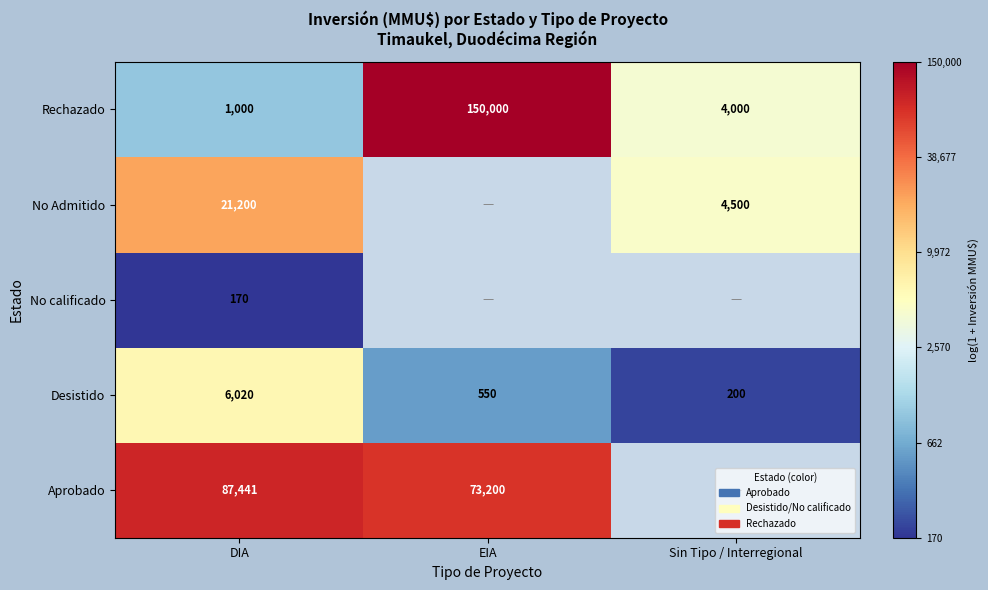

List the labels in order of Desistido value, smallest first.

Sin Tipo / Interregional, EIA, DIA